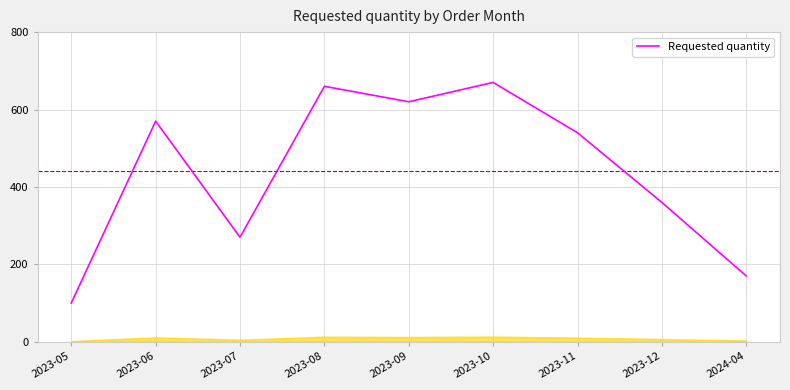

Where is the data nearest to the value 385?

2023-12